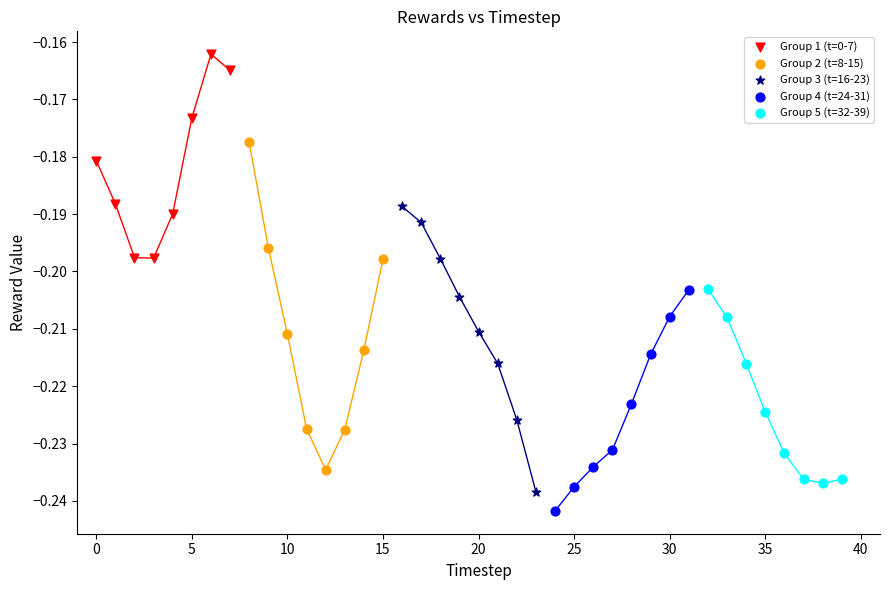

Which series reaches the maximum Y coordinate?

Group 1 (t=0-7)